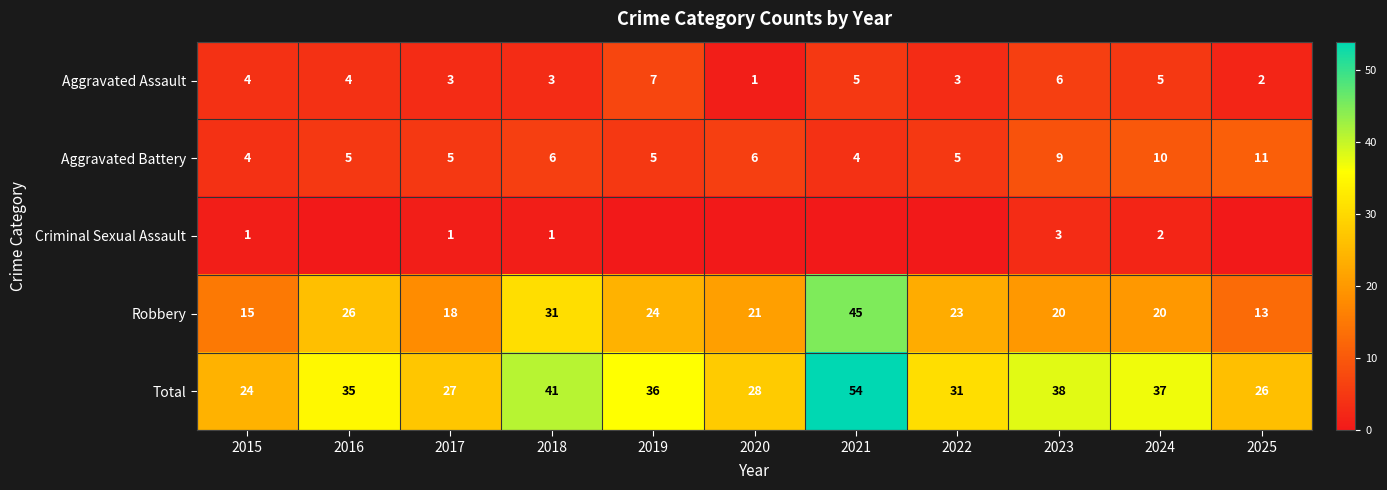

What is the difference between the second highest and second lowest values in the Aggravated Assault series?

4